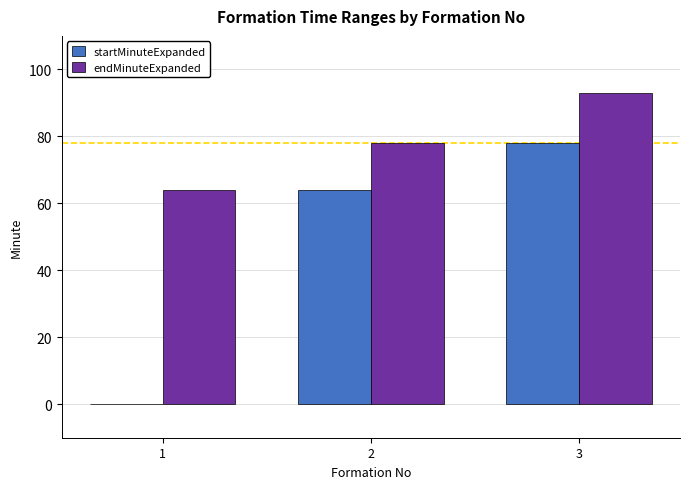

Reading left to right, list all the values displayed in this chart.

startMinuteExpanded: 0	64	78
endMinuteExpanded: 64	78	93